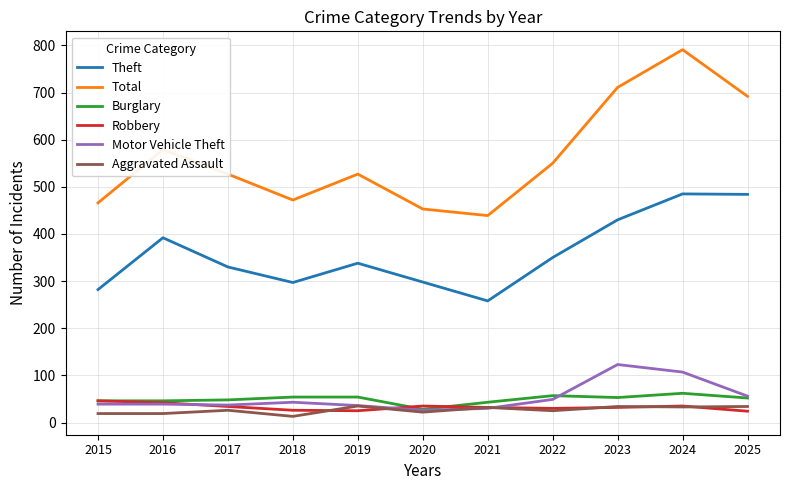

What is the maximum value shown in the chart?

791